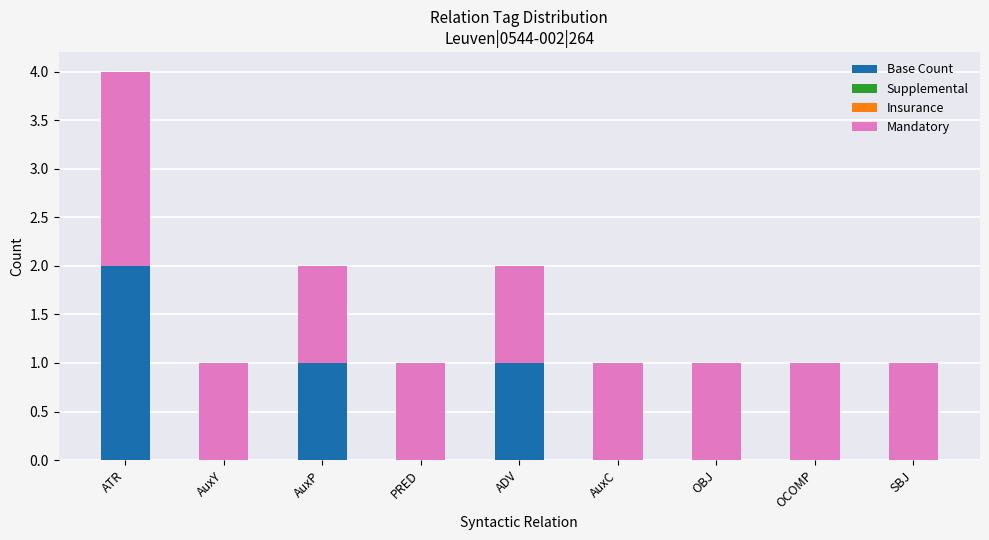

True or false: Base Count has a value of -1 at OCOMP.

False